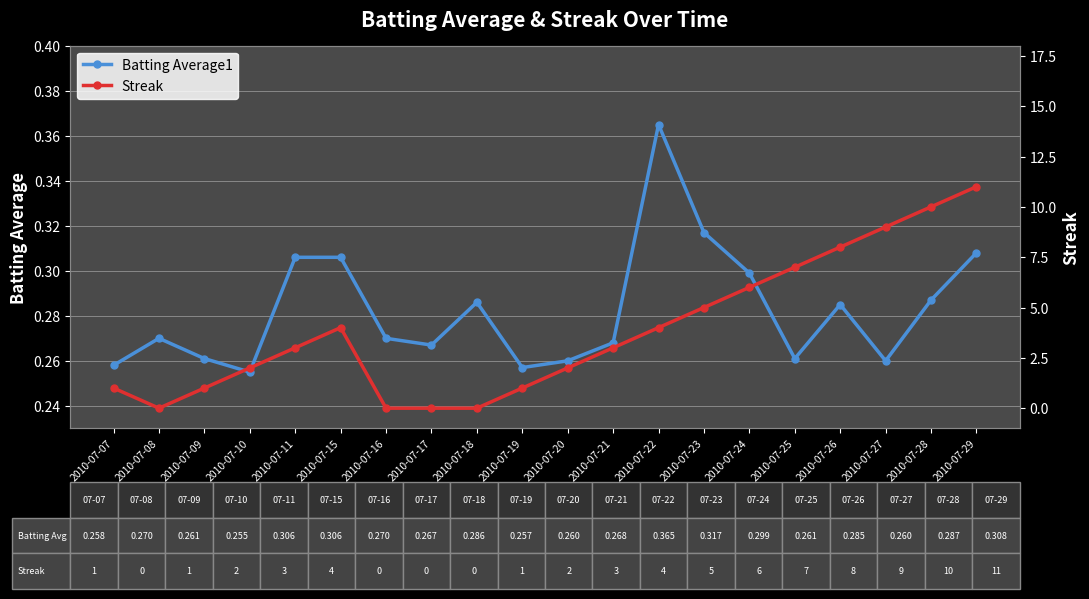

What are all the series names shown in the legend?

Batting Average1, Streak